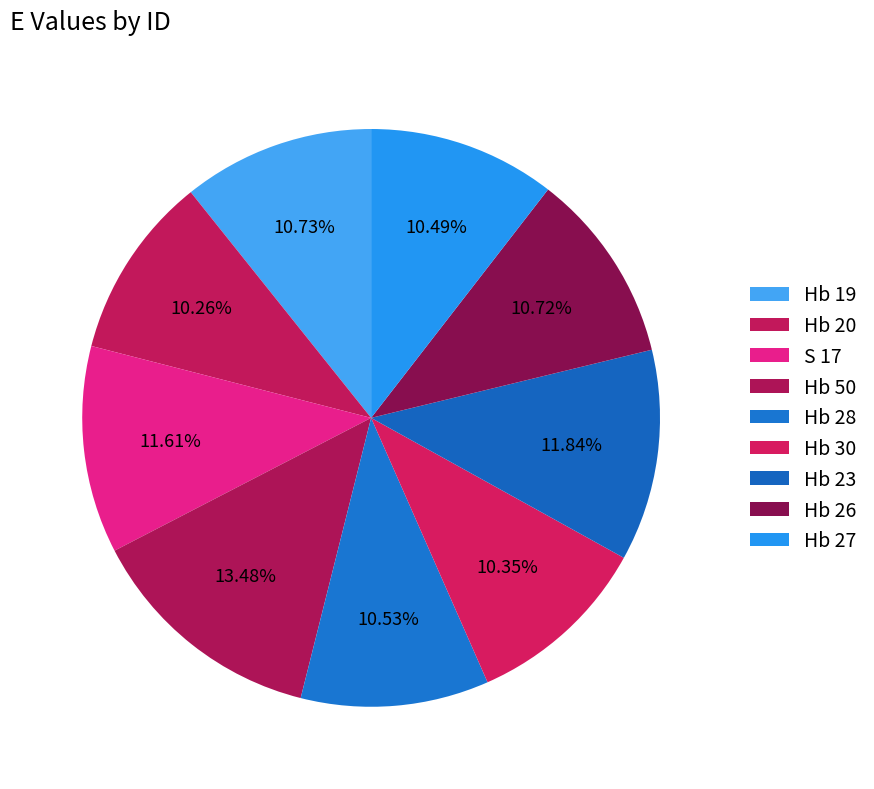

How many slices are in this pie chart?

9